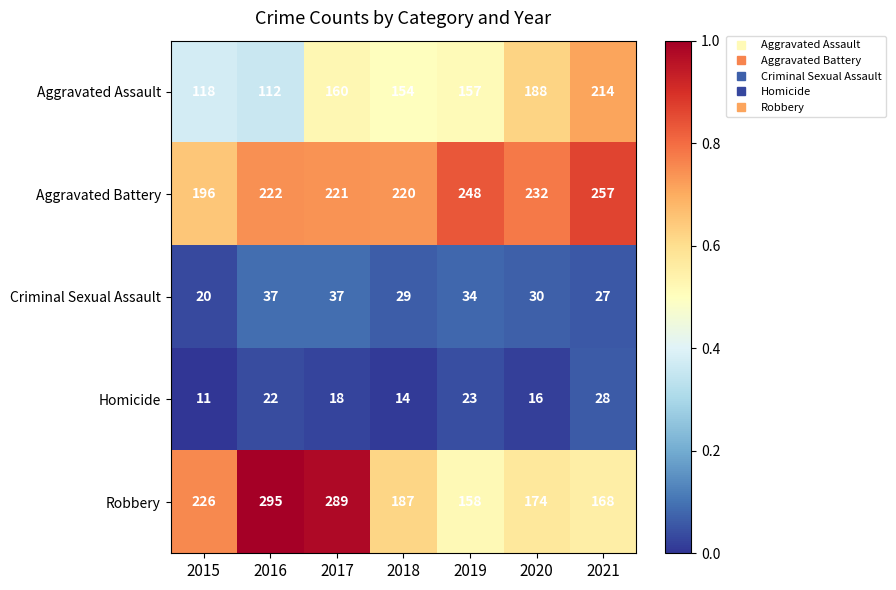

What is the difference between the Robbery values at 2017 and 2018?

102